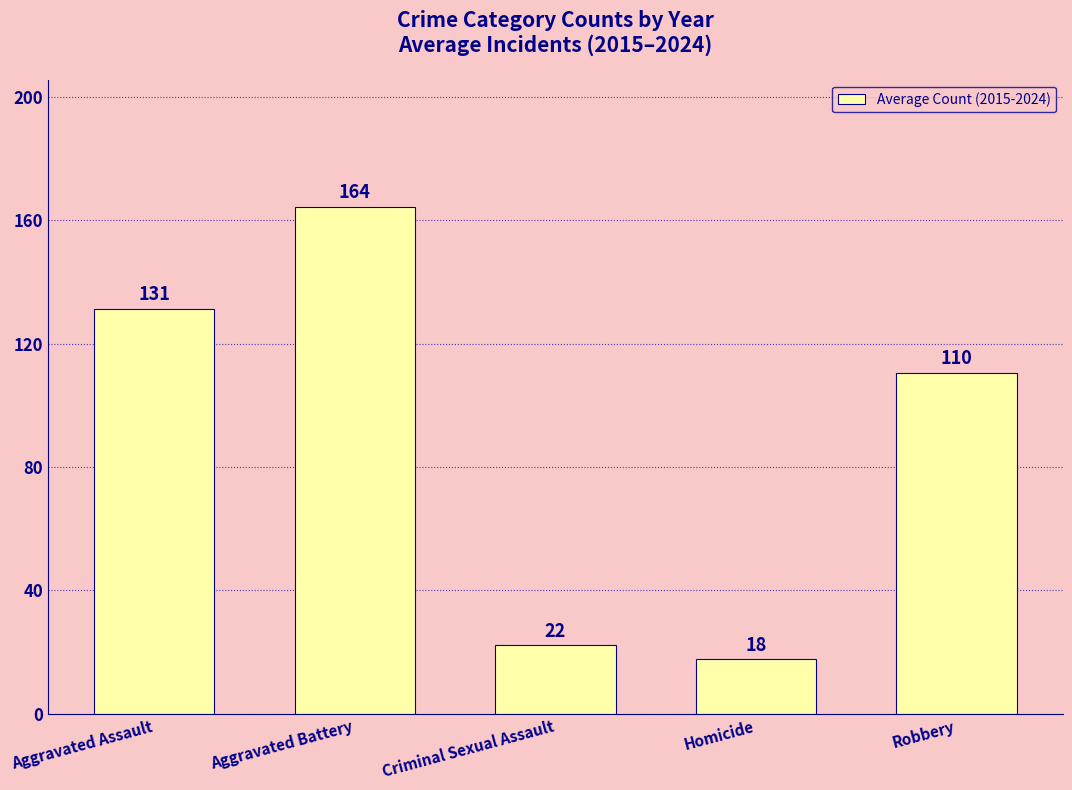

Where does the data first go above 110?

Aggravated Assault